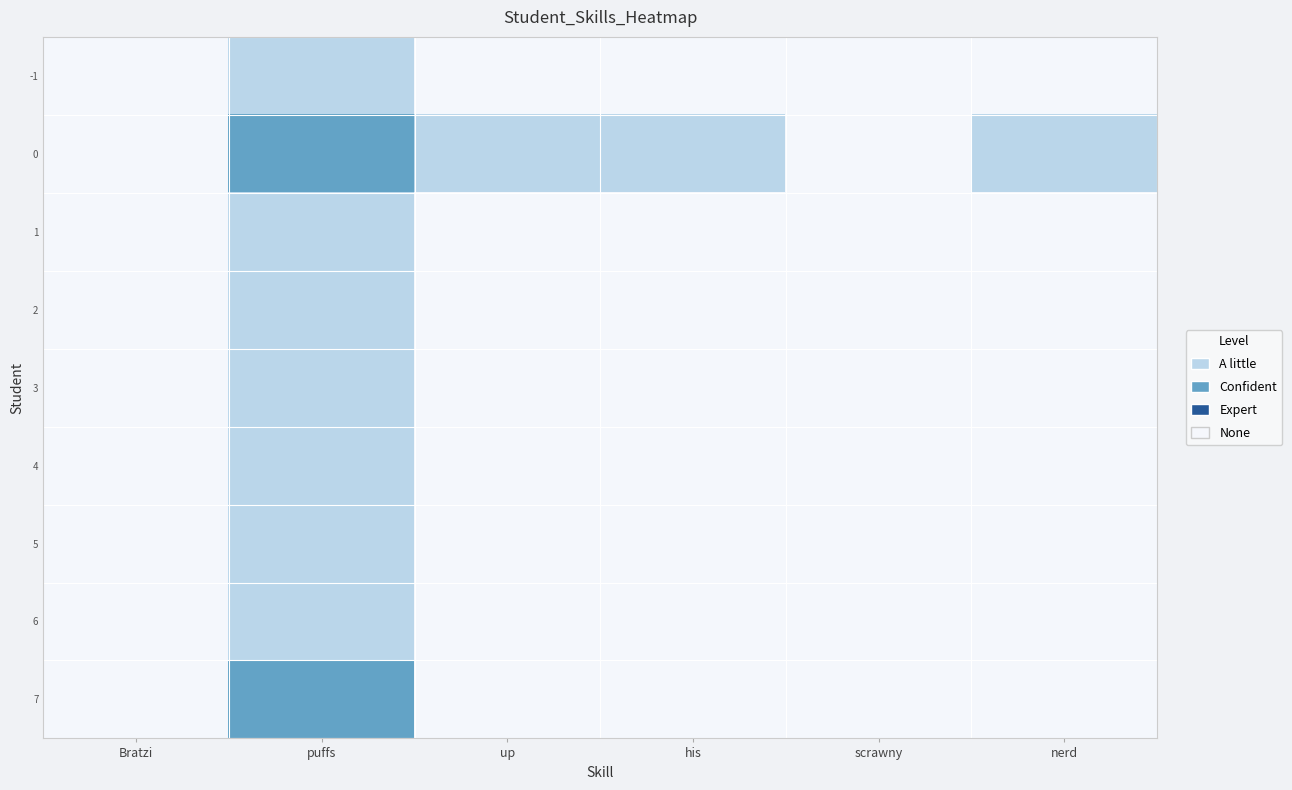

Count the number of data series in this chart.

9